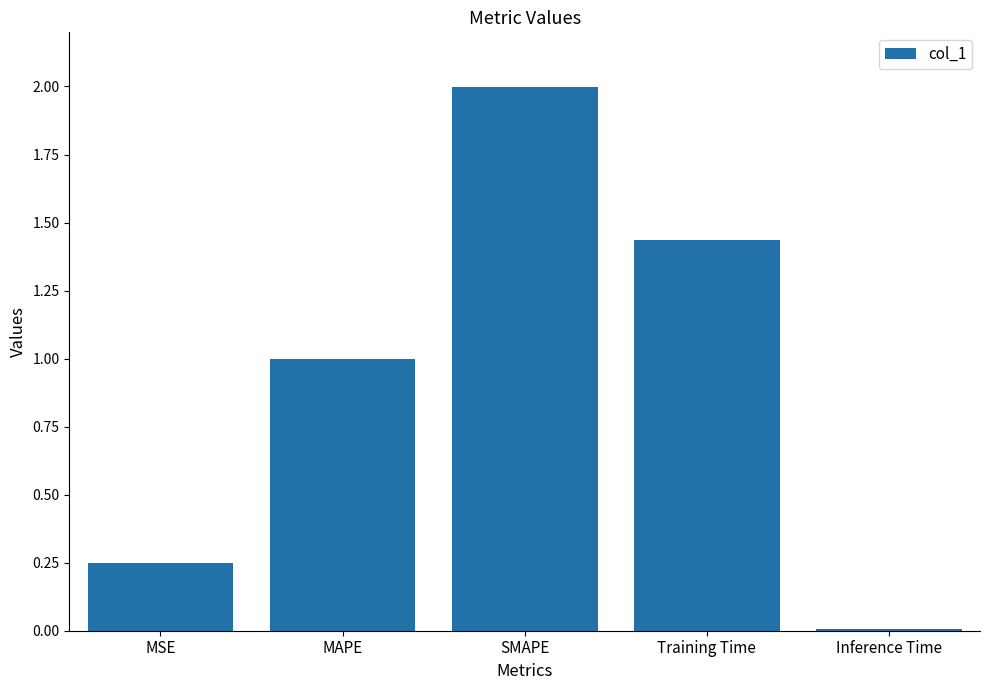

List the labels in order of value, smallest first.

Inference Time, MSE, MAPE, Training Time, SMAPE